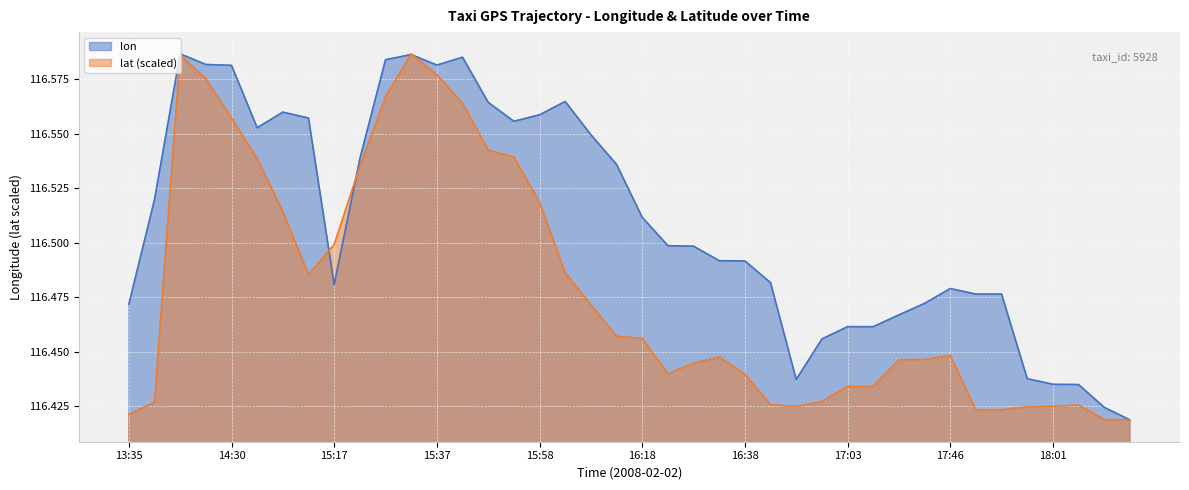

What is the label of the 39th point from the right?

13:40